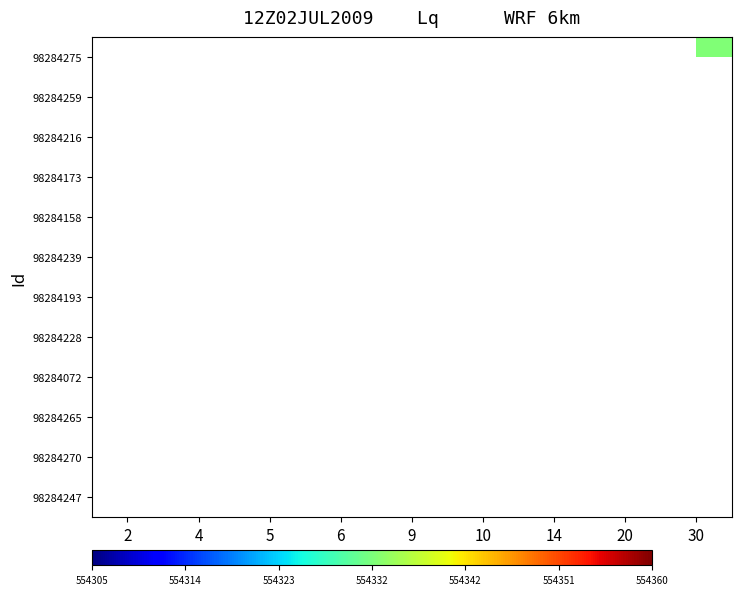

Between 6 and 9, which is larger?

9